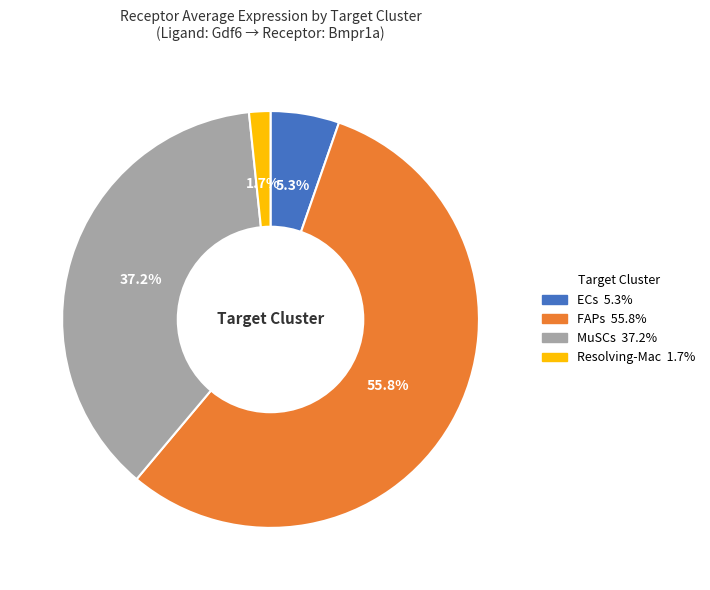

What portion of the pie excludes MuSCs?

62.8%